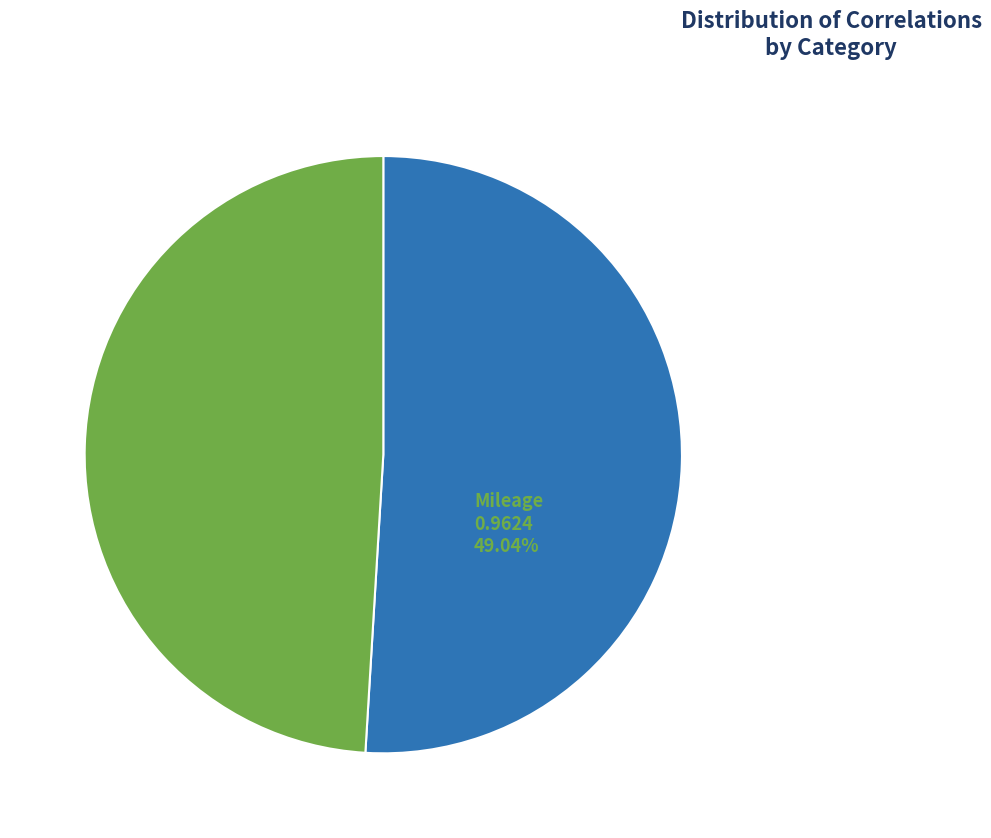

Is there a majority slice in this chart?

Yes